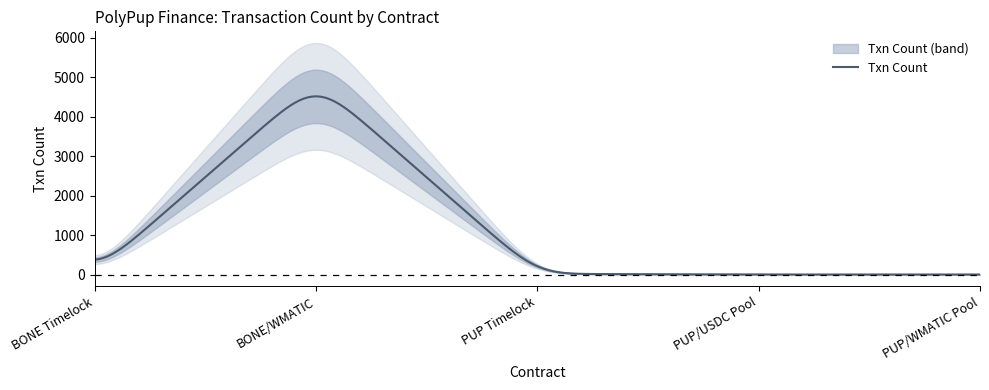

At which category does the chart reach its minimum across all series?

PUP/USDC Pool